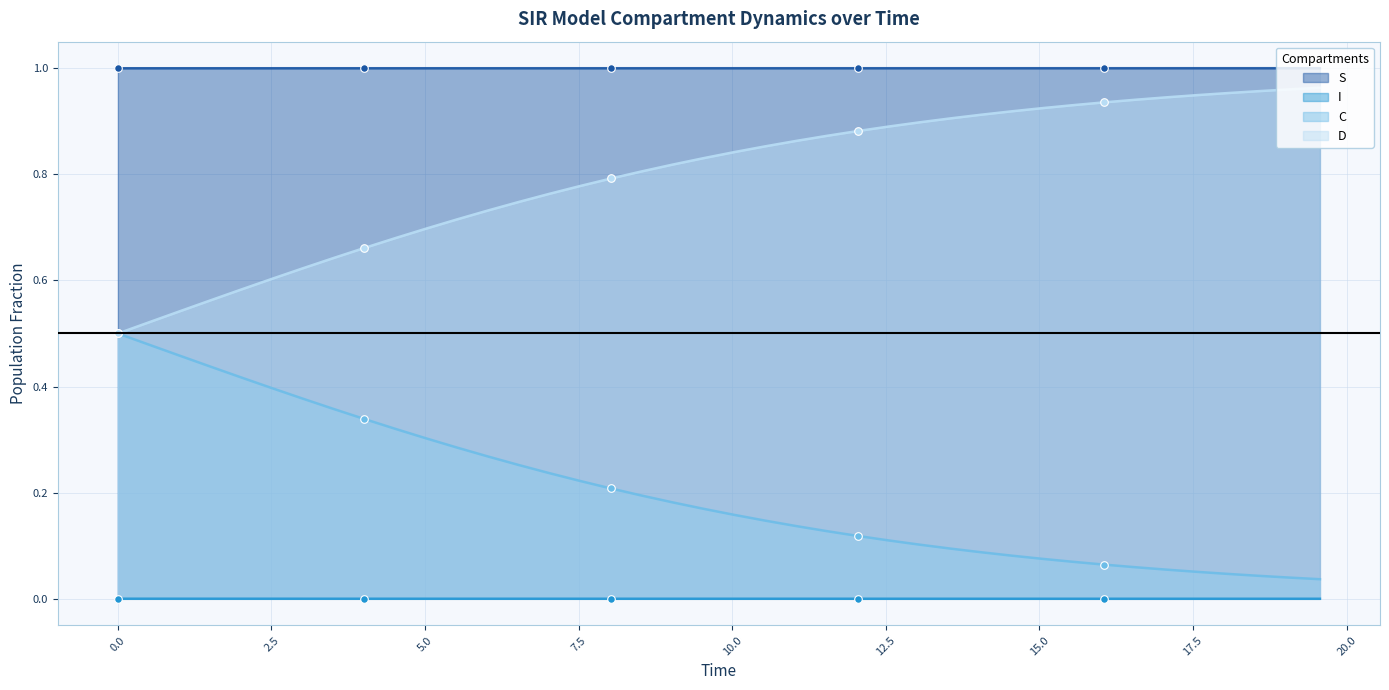

Which series contains the highest Y value?

S